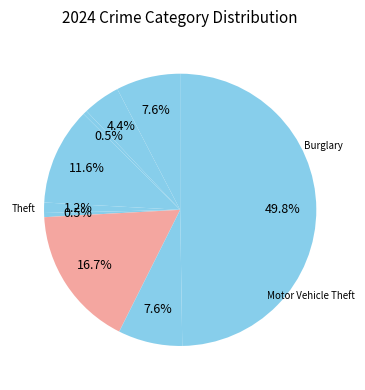

Which slice is the smallest?

Arson